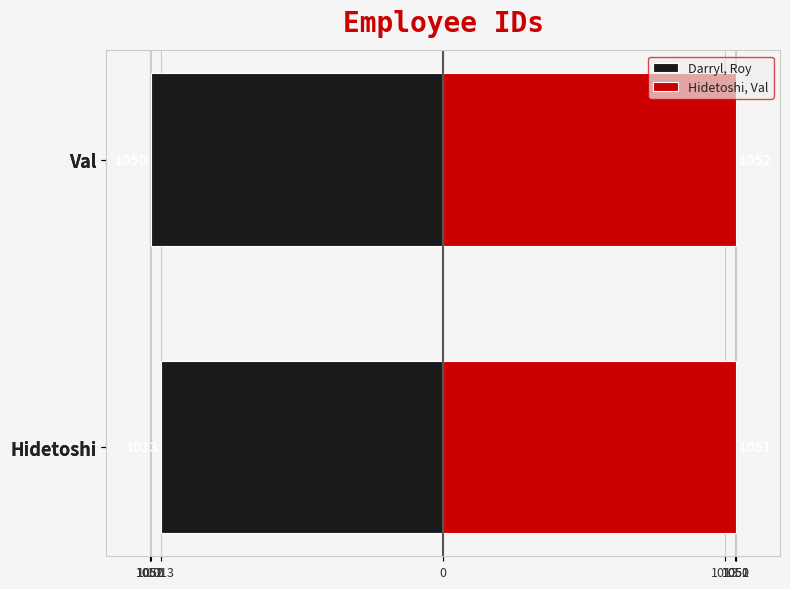

How many values in the Darryl, Roy series are below -1013?

1